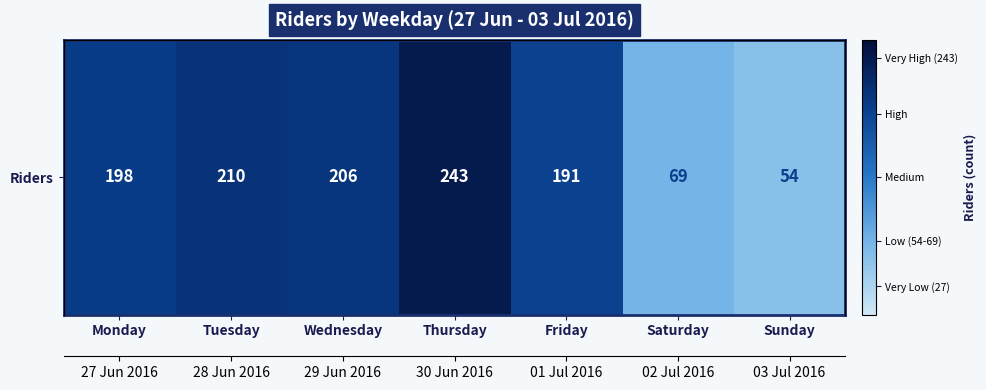

Which has a higher value, Tuesday or Sunday?

Tuesday